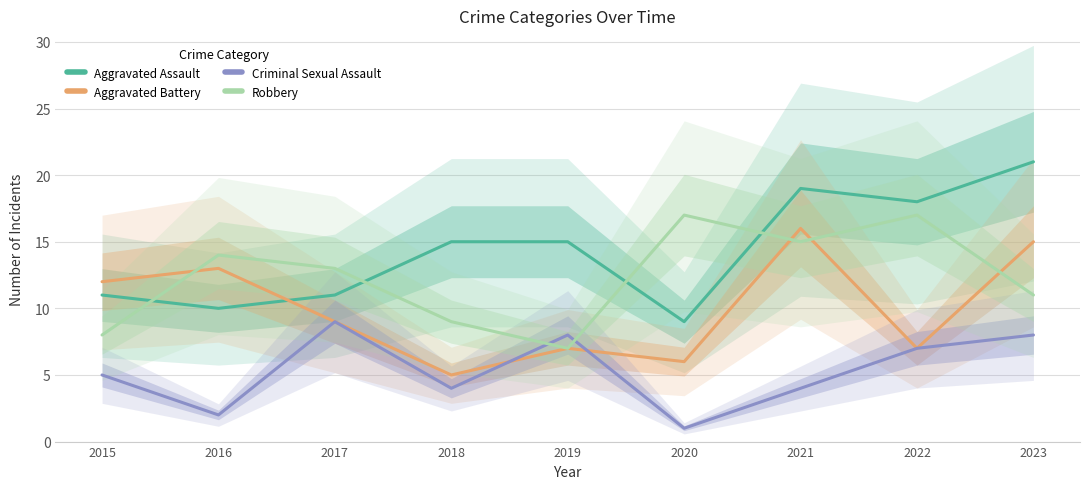

Is it true that Robbery equals 14 at 2016?

True